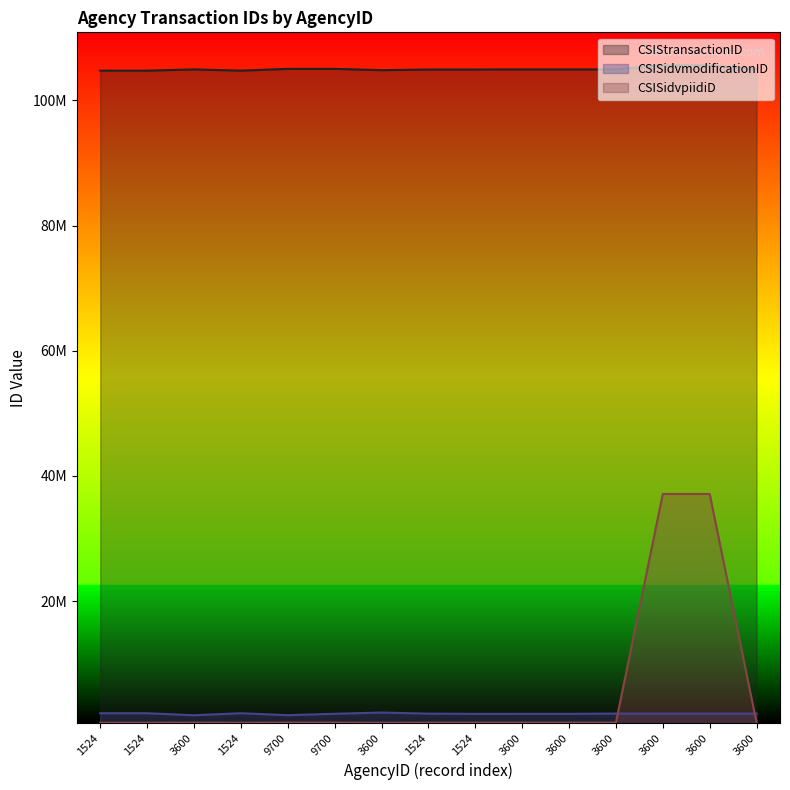

How many values in the CSISidvmodificationID series are below 2026636?

7